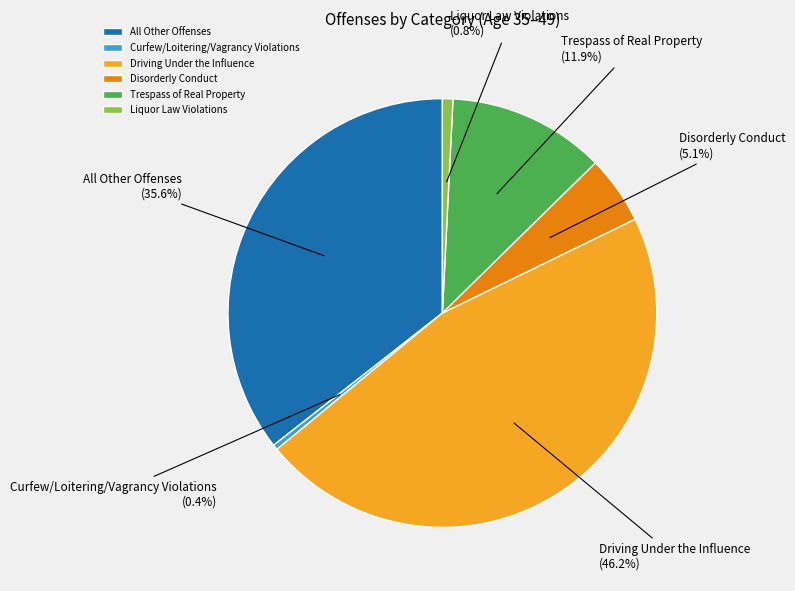

Which has a higher value, Liquor Law Violations or Driving Under the Influence?

Driving Under the Influence